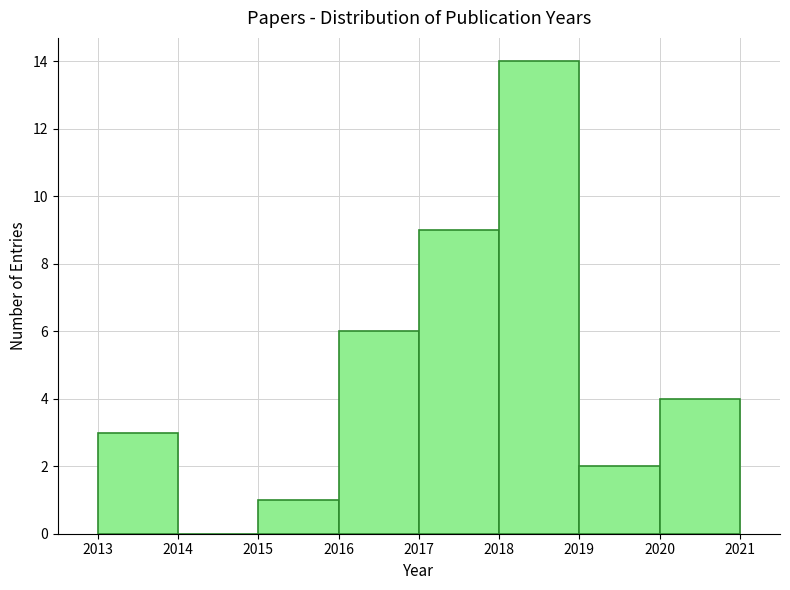

Reading left to right, transcribe this chart: for each bar, give the range it covers on the x-axis and its height. The values are not printed on the chart, so give them approximately, as read against the axis.

2013 to 2014: 3
2014 to 2015: 0
2015 to 2016: 1
2016 to 2017: 6
2017 to 2018: 9
2018 to 2019: 14
2019 to 2020: 2
2020 to 2021: 4